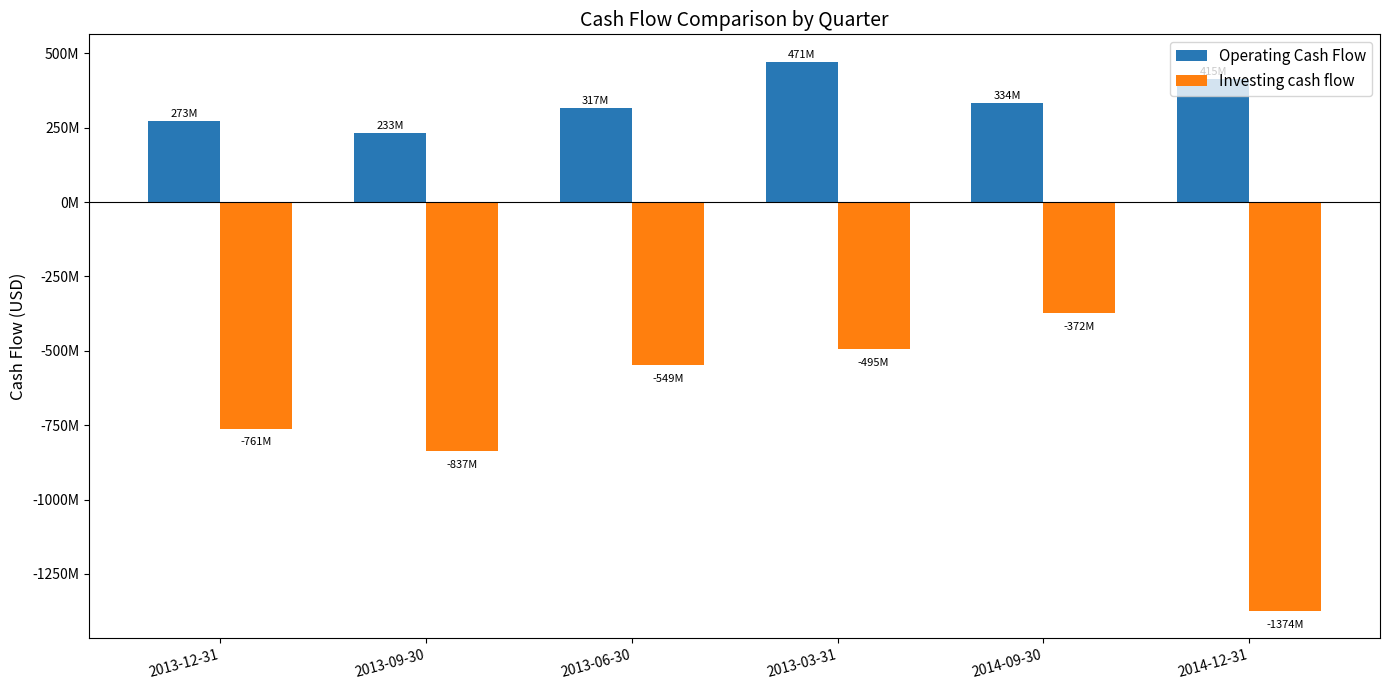

Does the chart contain stacked bars?

No